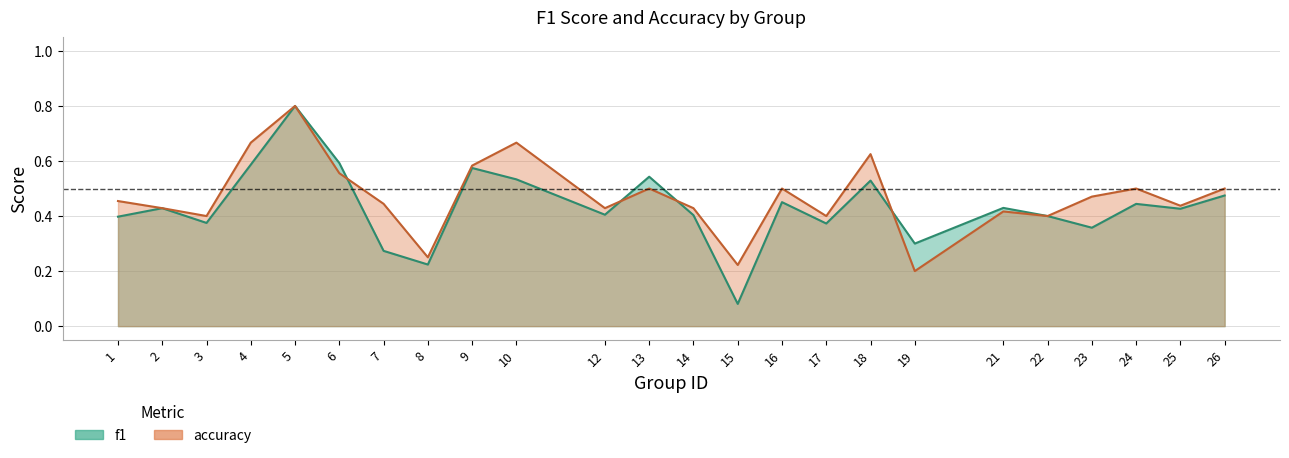

Count the number of categories in the chart.

24